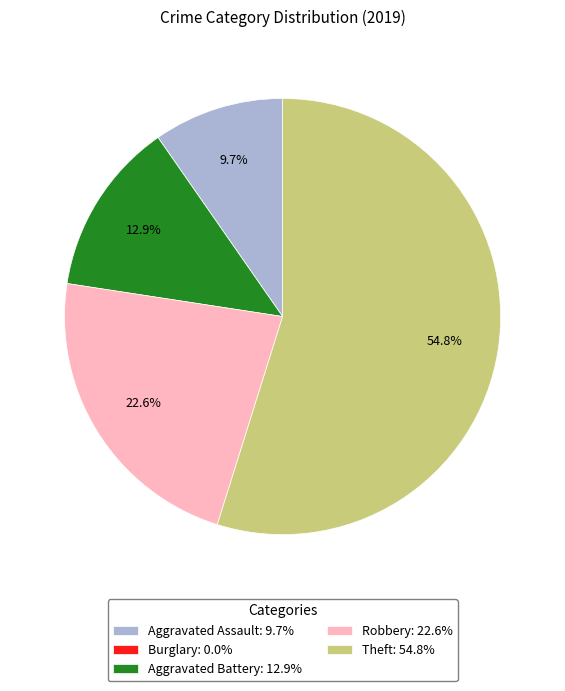

What percentage is NOT represented by Aggravated Assault: 9.7%?

90.3%